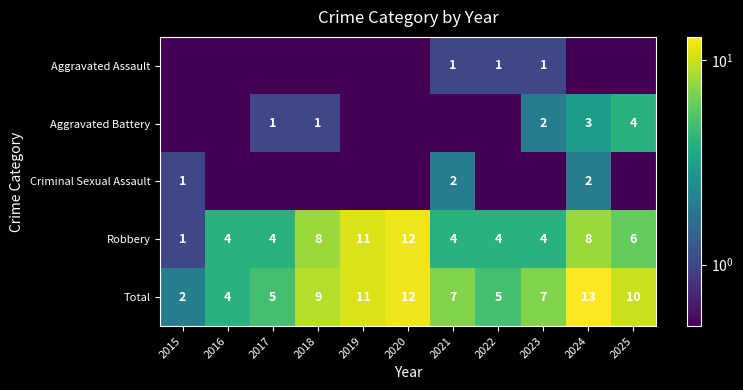

What is the greatest value displayed?

13.0